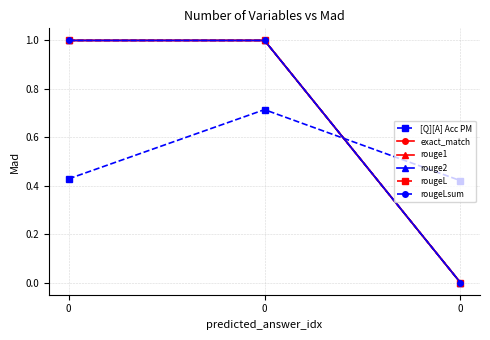

Does the chart have visible grid lines?

Yes